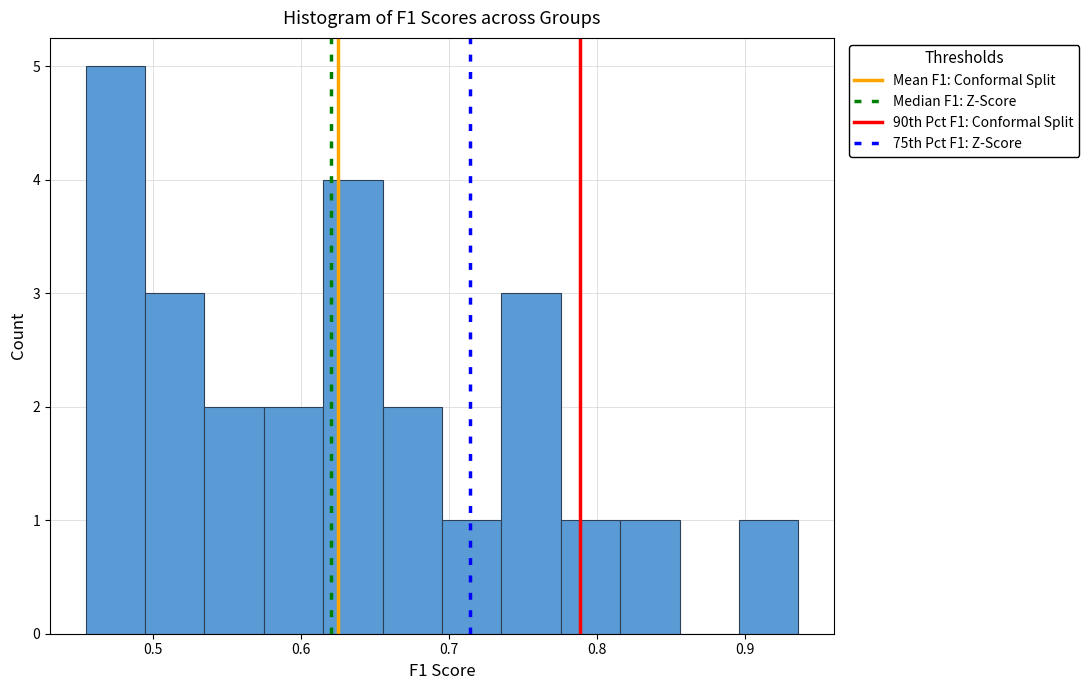

Reading left to right, list every bar in this chart as the range it spans on the x-axis followed by its height. Neither the bar edges nor the heights are printed on the chart, so give them approximately, as read against the axes.

0.45 to 0.49: 5
0.49 to 0.53: 3
0.53 to 0.57: 2
0.57 to 0.62: 2
0.62 to 0.66: 4
0.66 to 0.70: 2
0.70 to 0.74: 1
0.74 to 0.78: 3
0.78 to 0.82: 1
0.82 to 0.86: 1
0.86 to 0.90: 0
0.90 to 0.94: 1